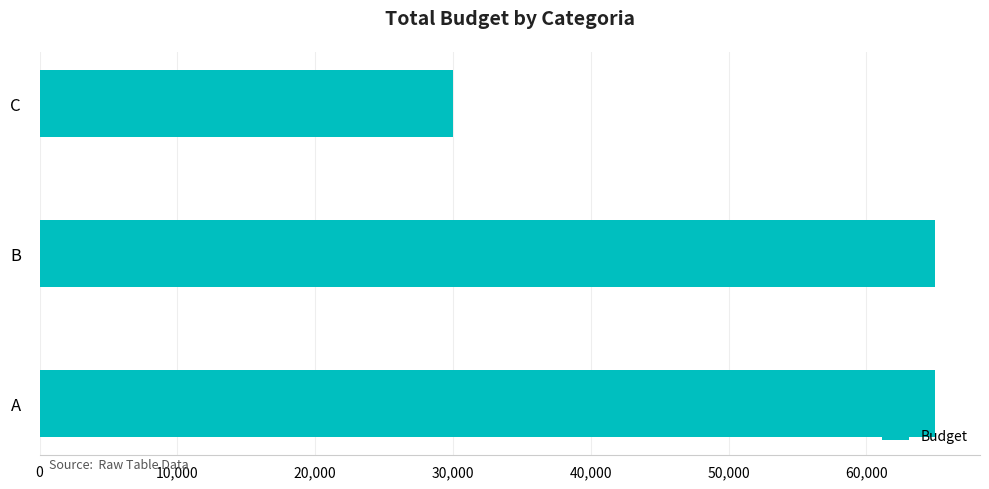

True or false: the data shows 51267 at C.

False